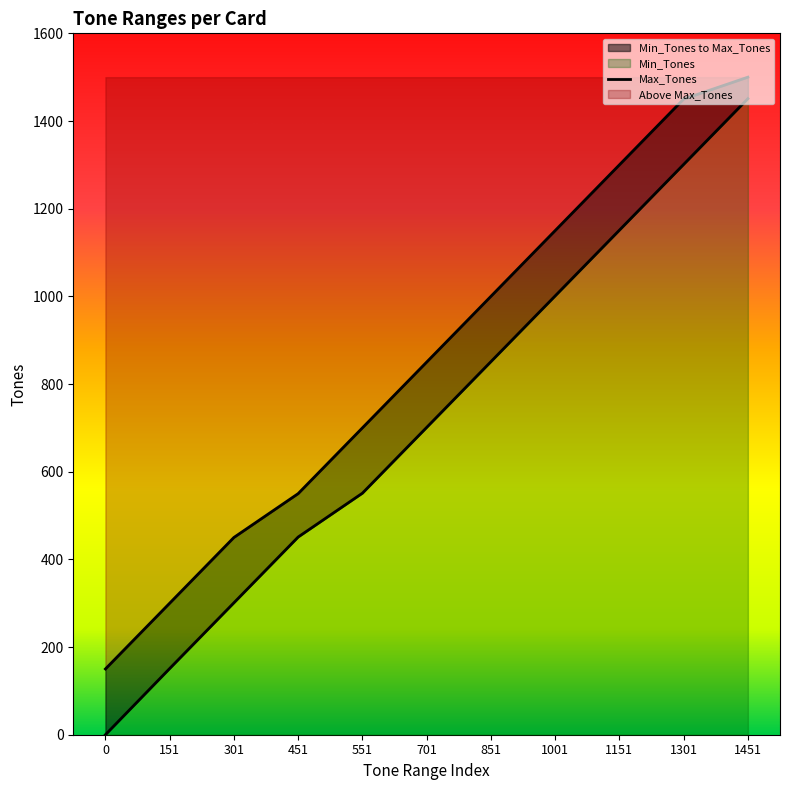

At which category is the sum across all series the highest?

1451